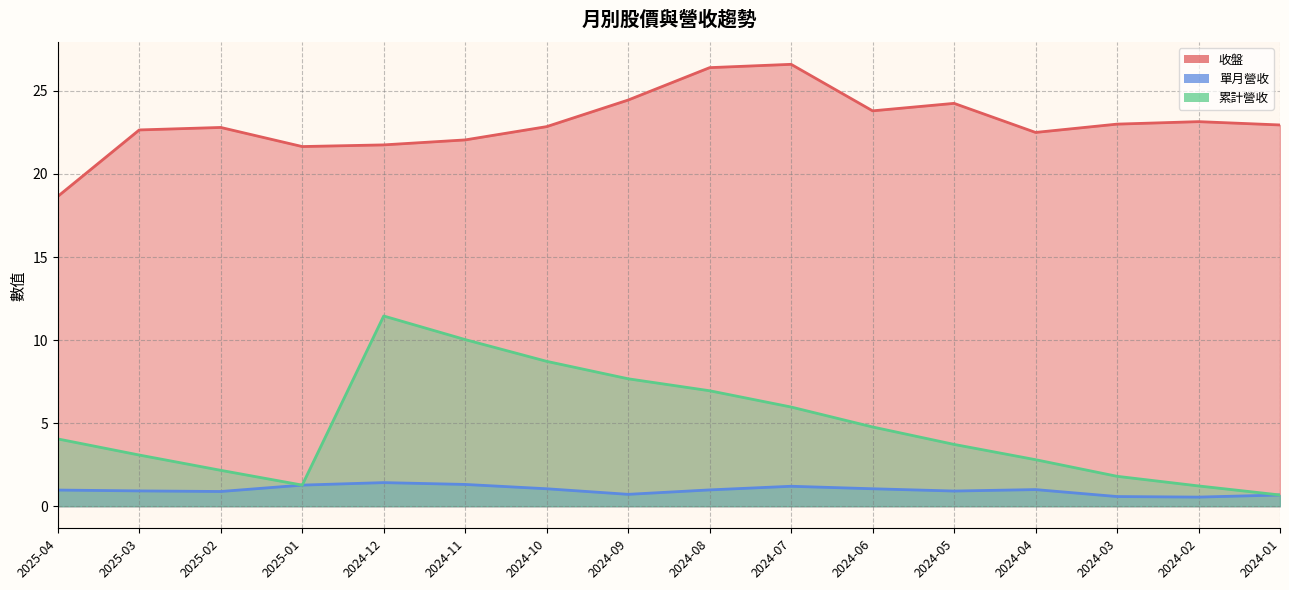

What is the difference between the highest and lowest values at 2024-08?

25.4